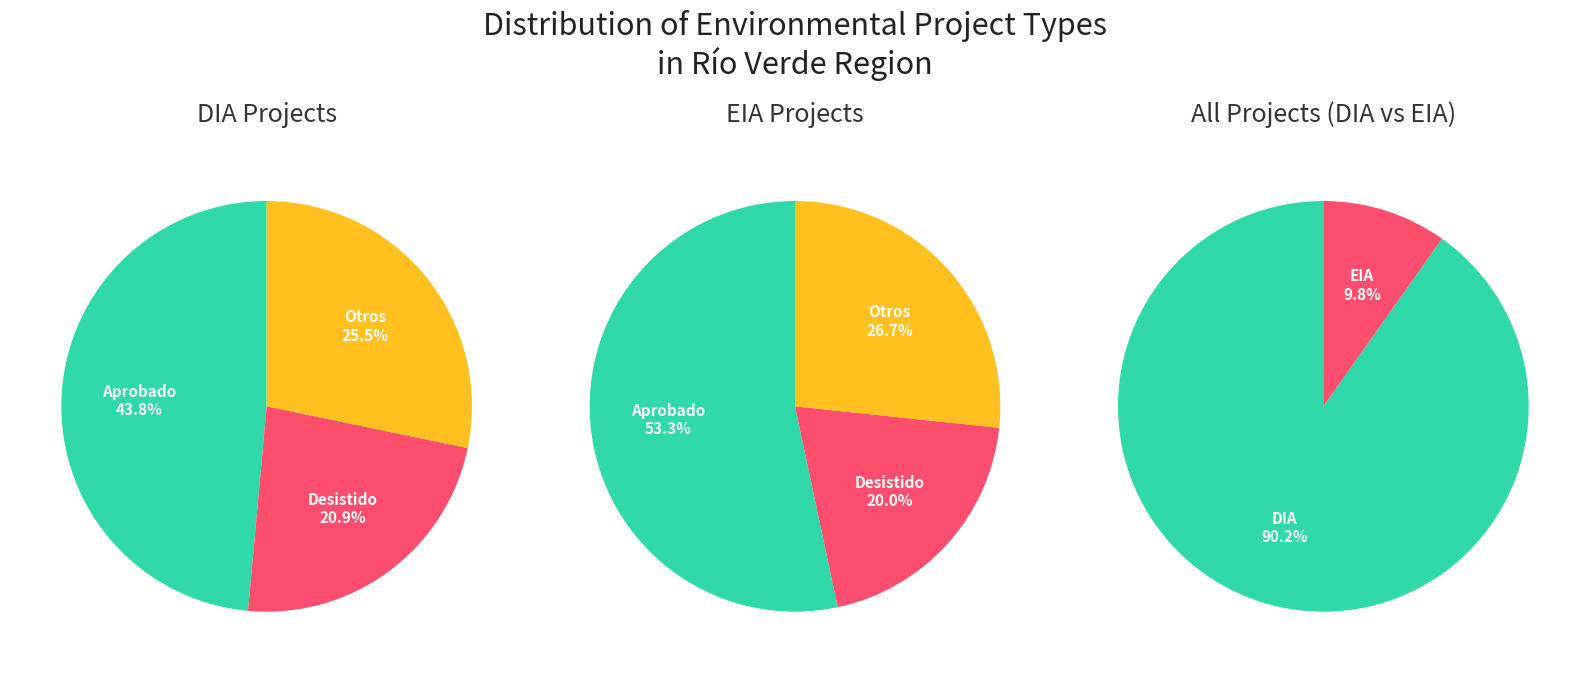

How many segments does this pie chart have?

2